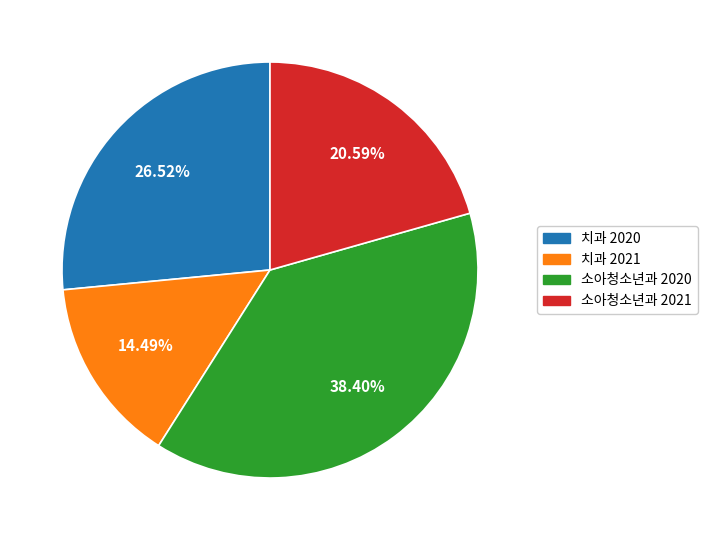

Is there a majority slice in this chart?

No